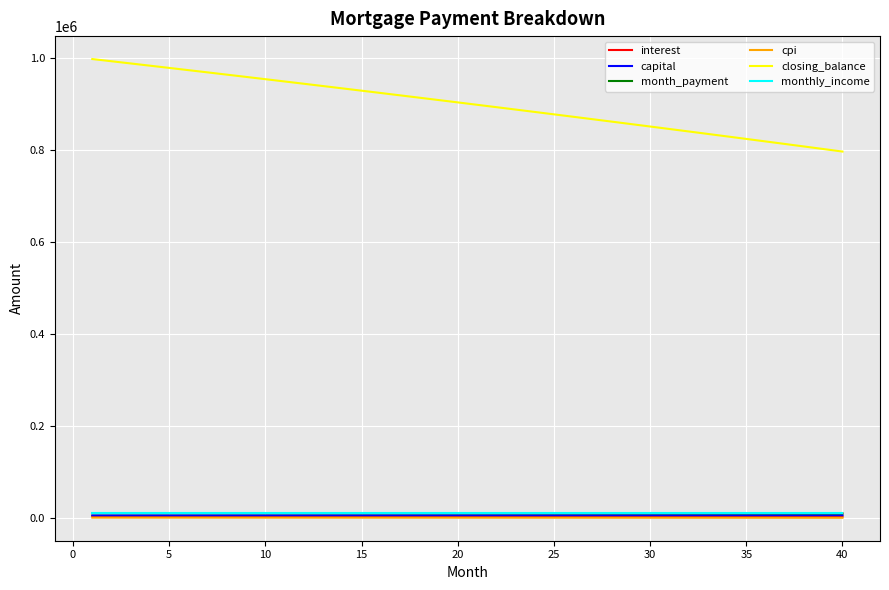

True or false: closing_balance and monthly_income cross at least once.

False